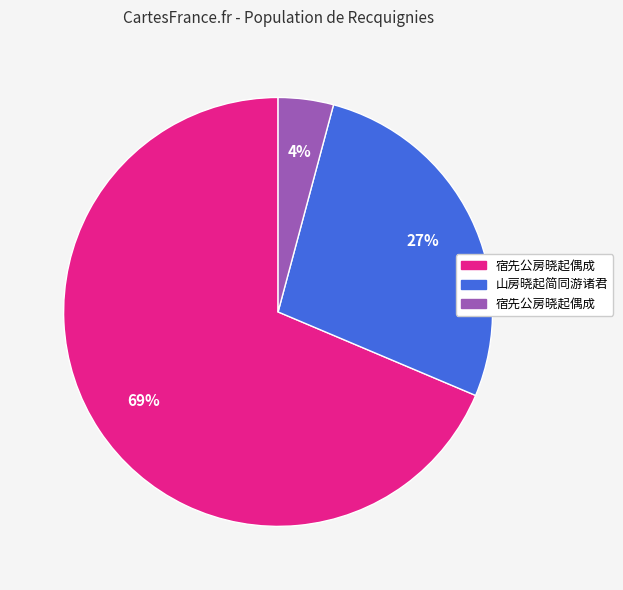

How many slices are in this pie chart?

3